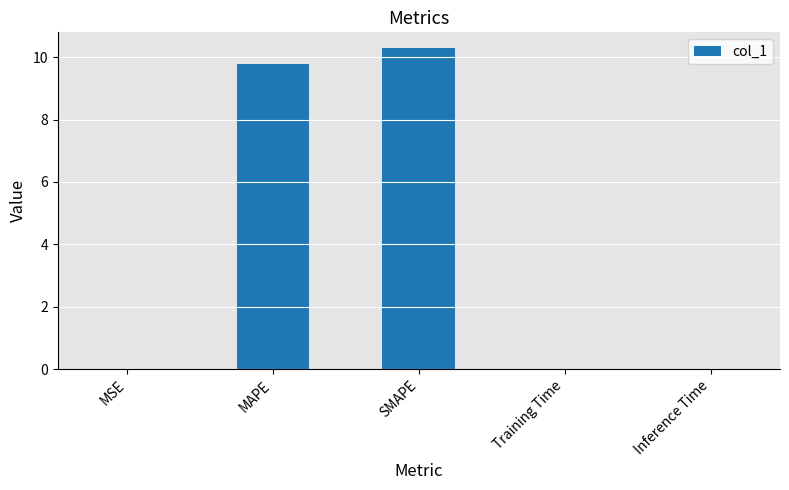

Is it true that the value at Training Time is 0.0?

True